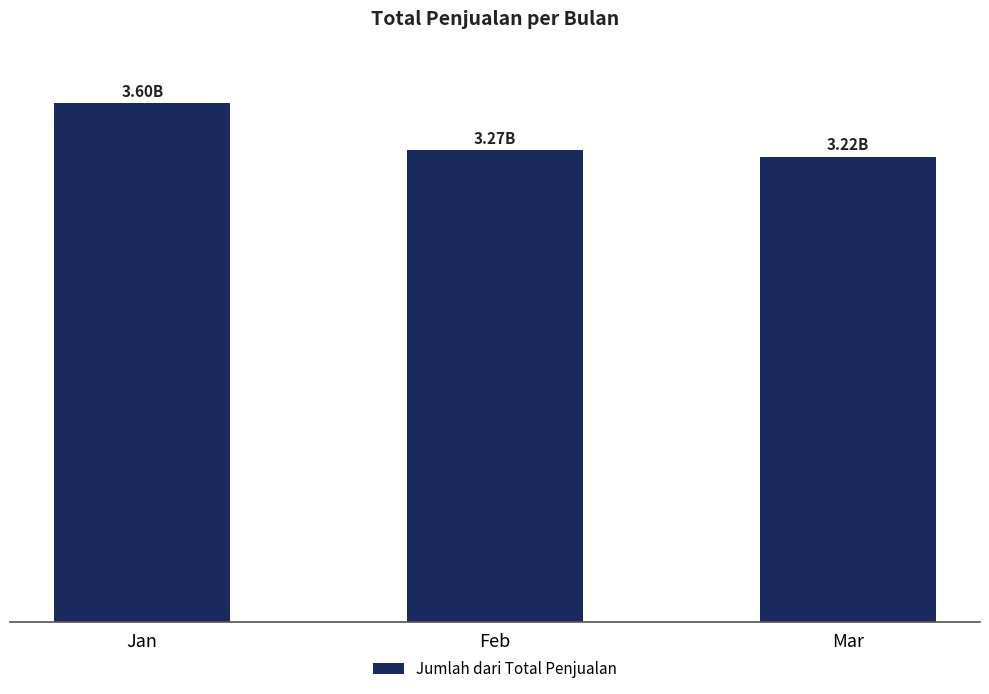

List the labels in order of value, largest first.

Jan, Feb, Mar